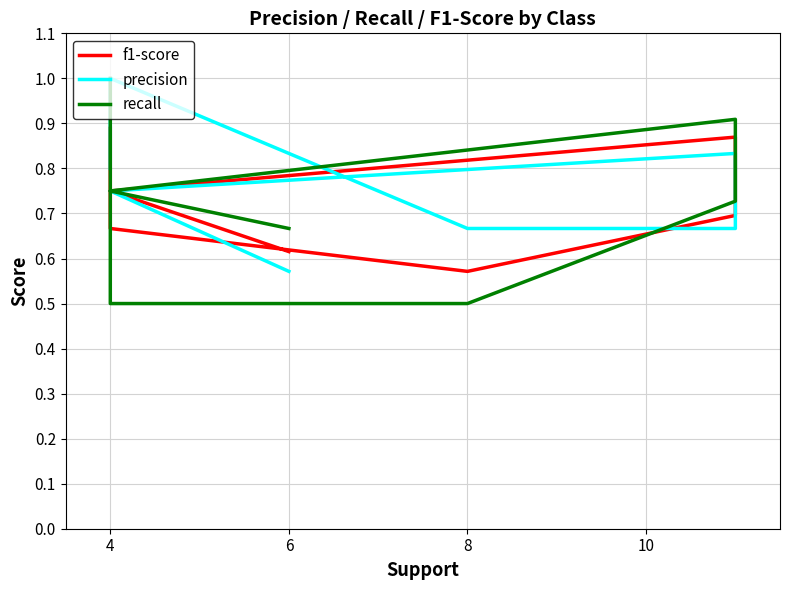

What is the greatest value displayed?

1.0